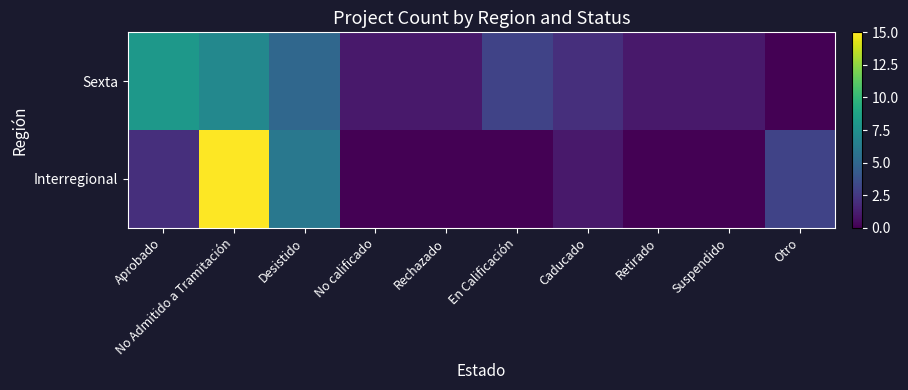

Which category has the highest value across all series?

No Admitido a Tramitación